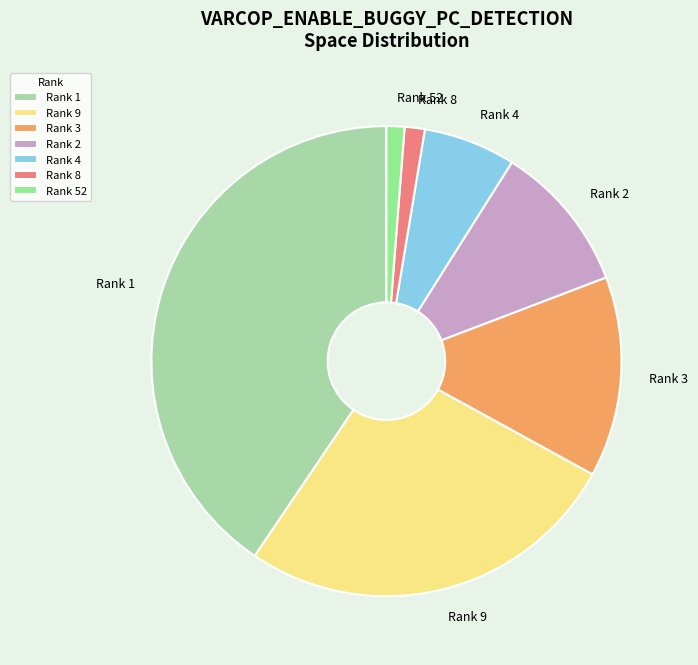

What is the ratio of the value at Rank 3 to the value at Rank 52?

11.2